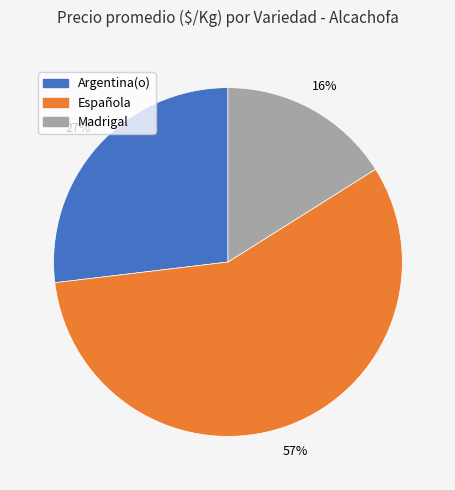

To the nearest percent, what is the average slice percentage?

33%